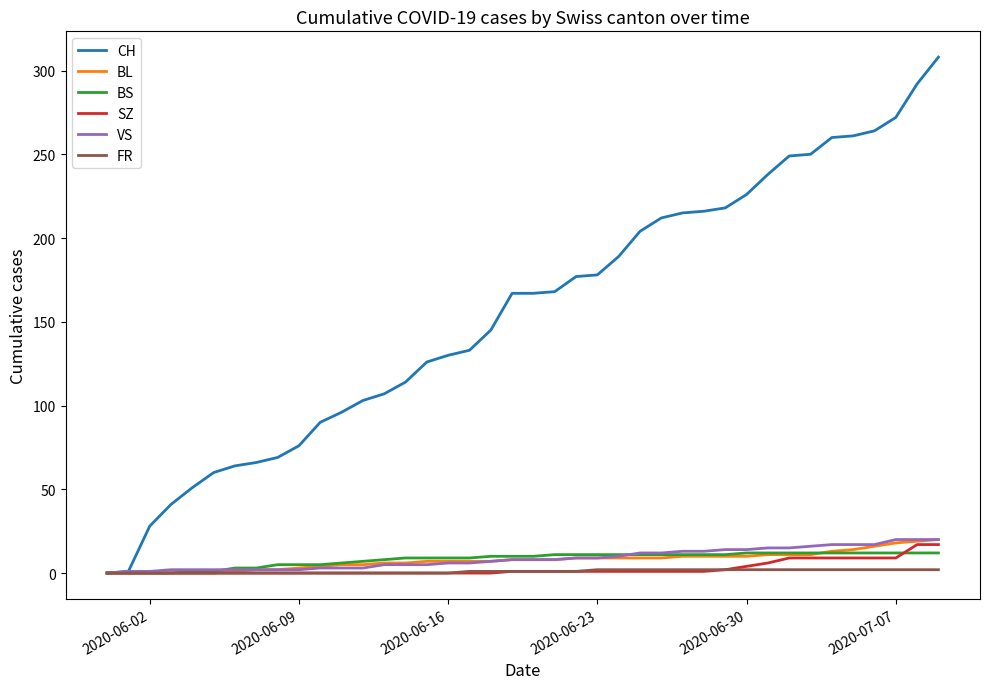

Which series has the largest total across all categories?

CH